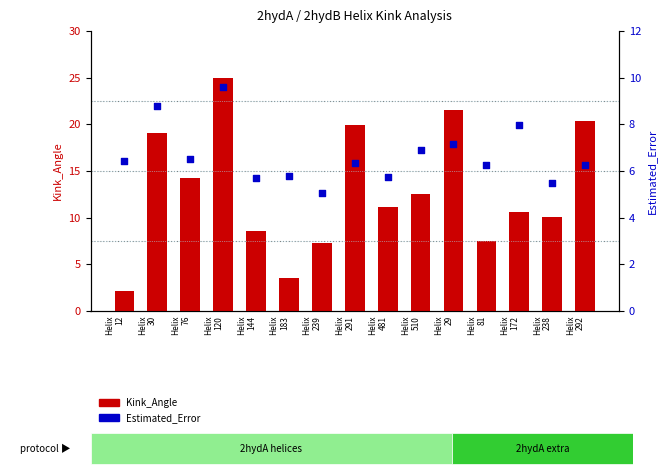

Which series has the largest Y range (max minus min)?

Kink_Angle